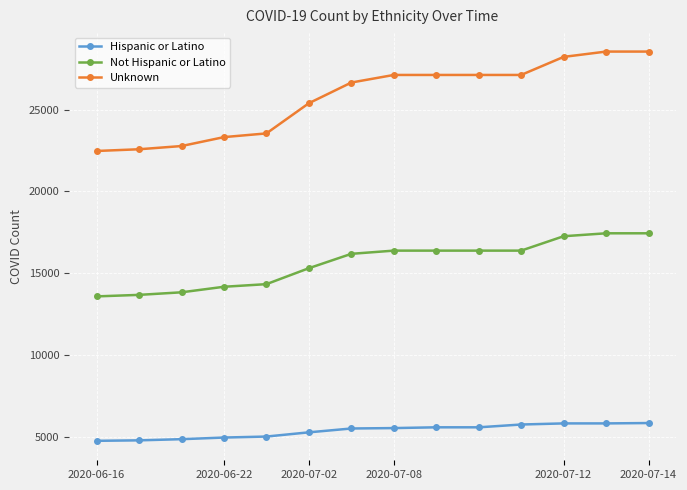

At how many categories does at least one series exceed 13051?

14